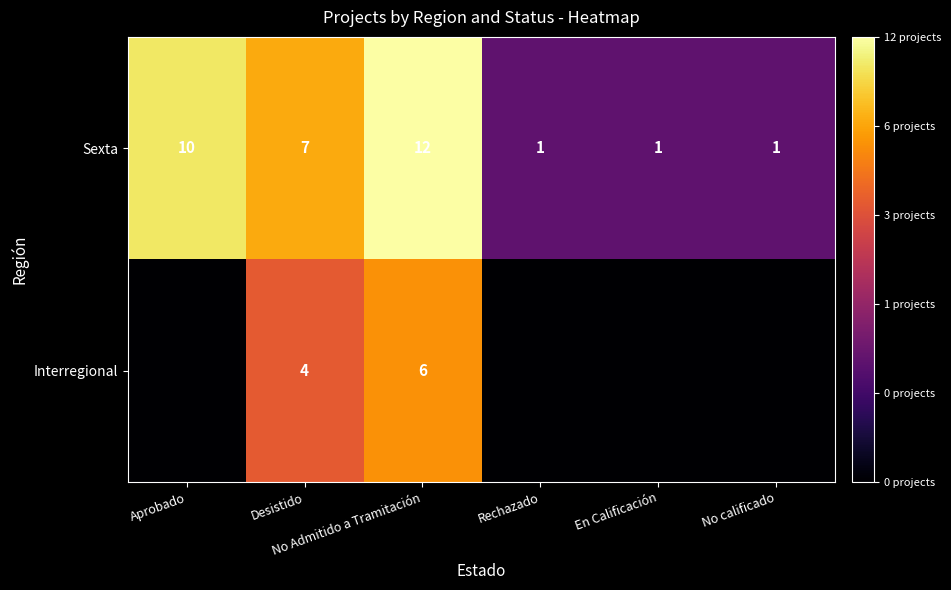

What is the difference between the maximum and minimum values in the Sexta series?

11